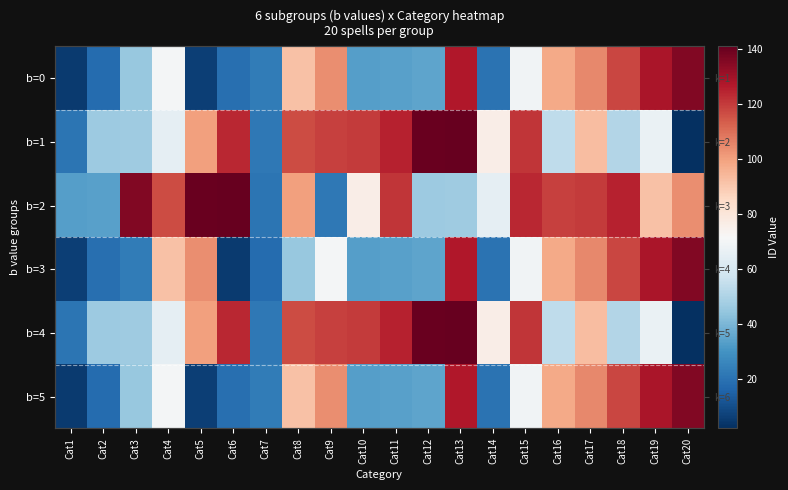

What is the average value of the b=5 series?

64